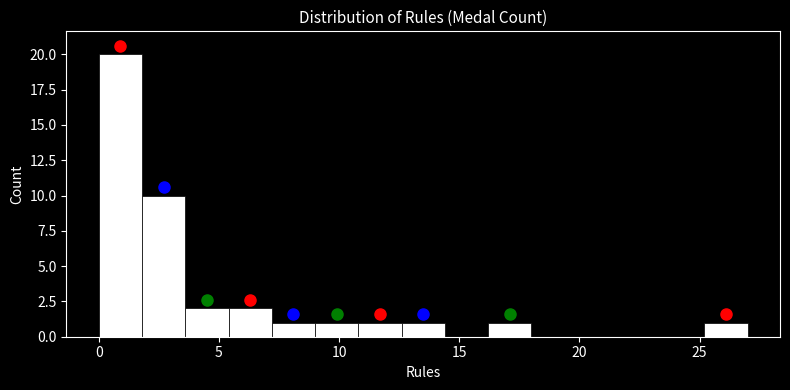

Read against the x-axis, roughly where is the centre of the tallest bar?

1.0